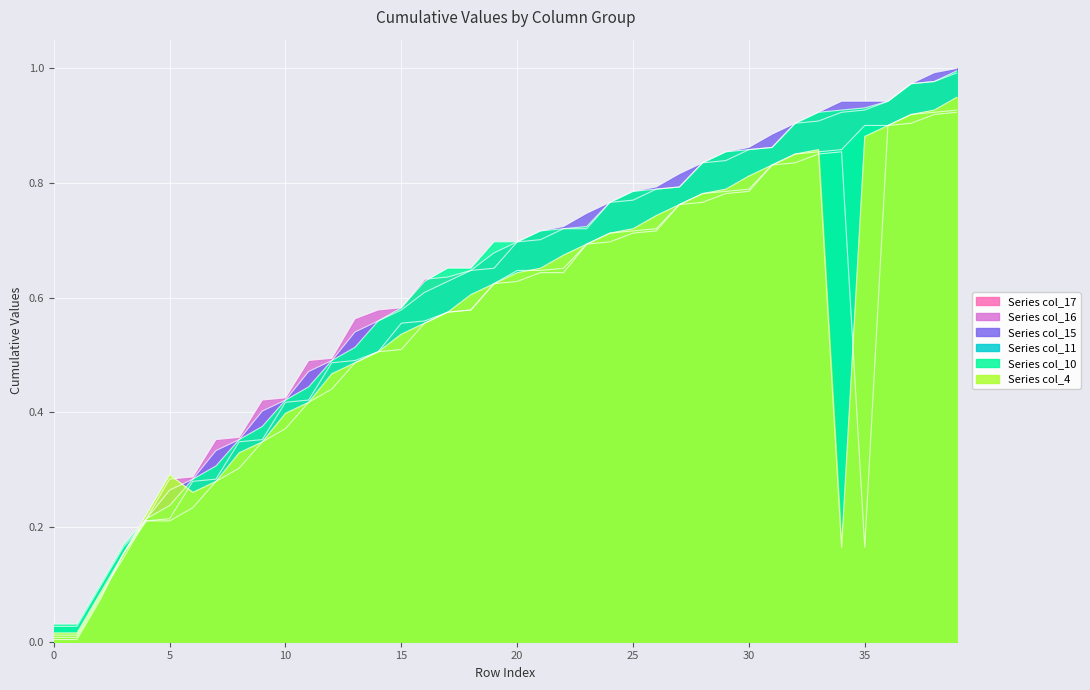

At which category is the sum across all series the highest?

39